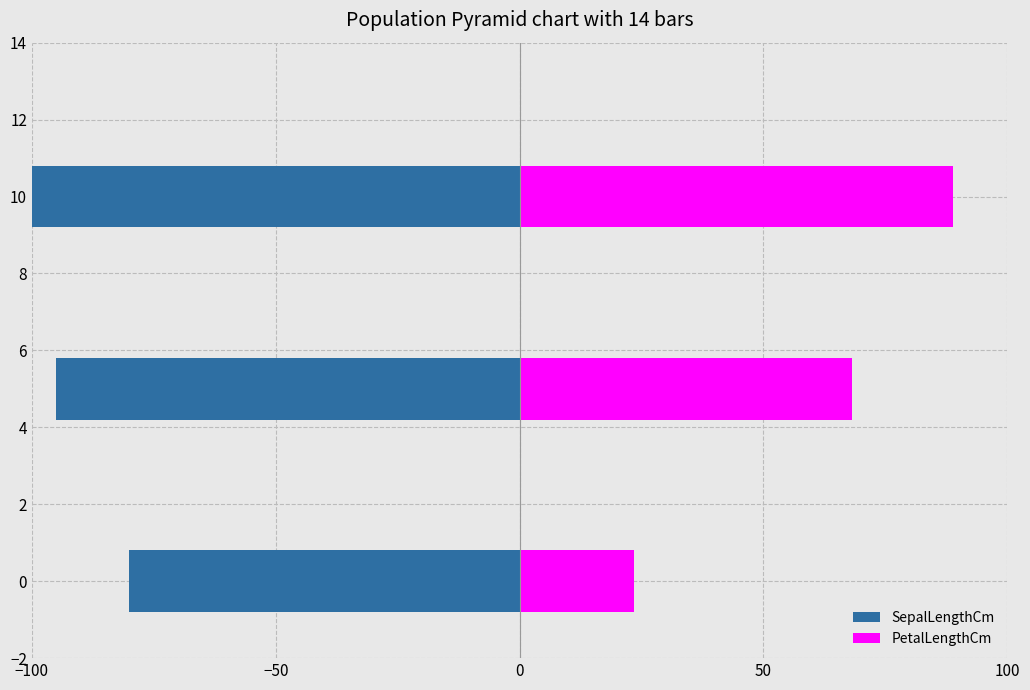

What is the highest value of the PetalLengthCm series?

88.8